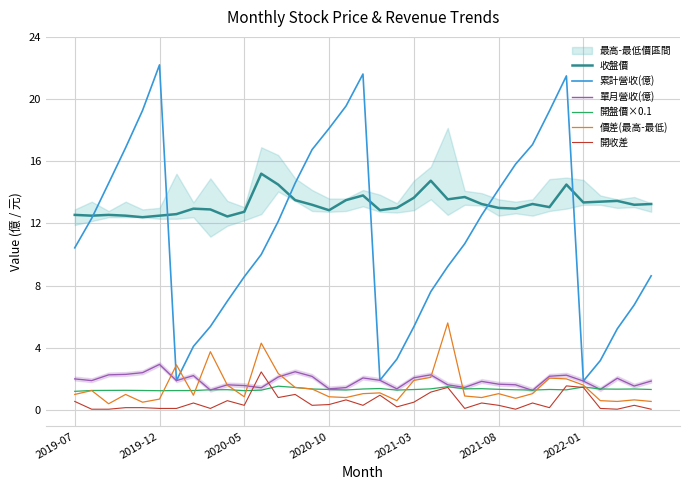

True or false: 收盤價 and 單月營收(億) cross at least once.

False